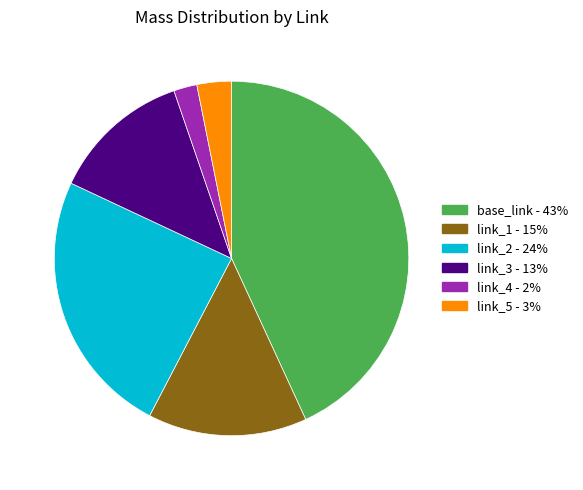

Rank the categories by value from lowest to highest.

link_4, link_5, link_3, link_1, link_2, base_link